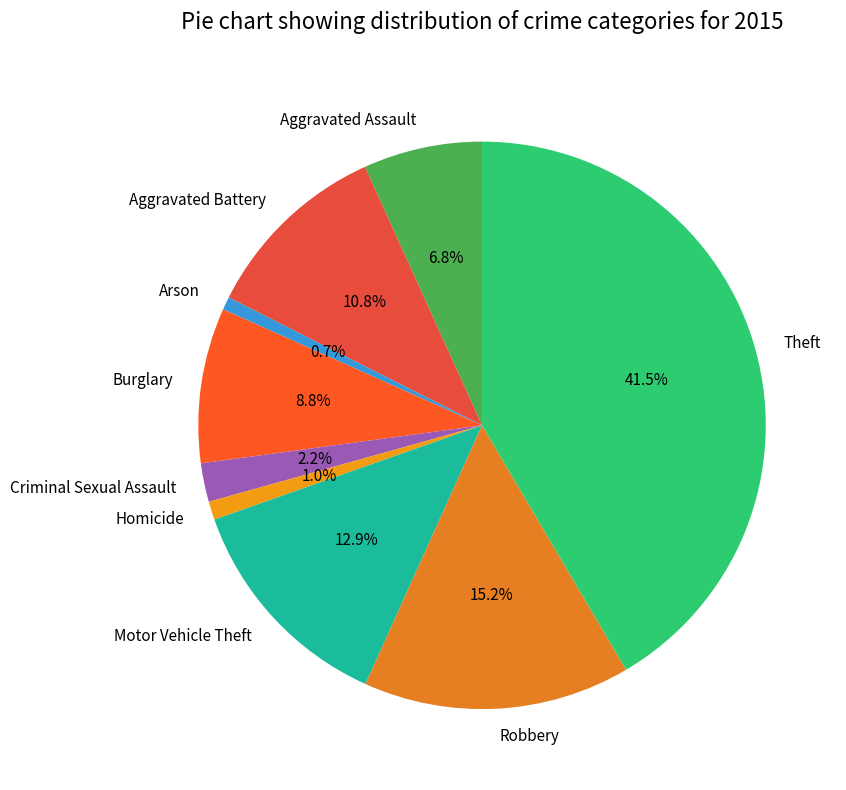

Which category has the biggest portion of the pie?

Theft